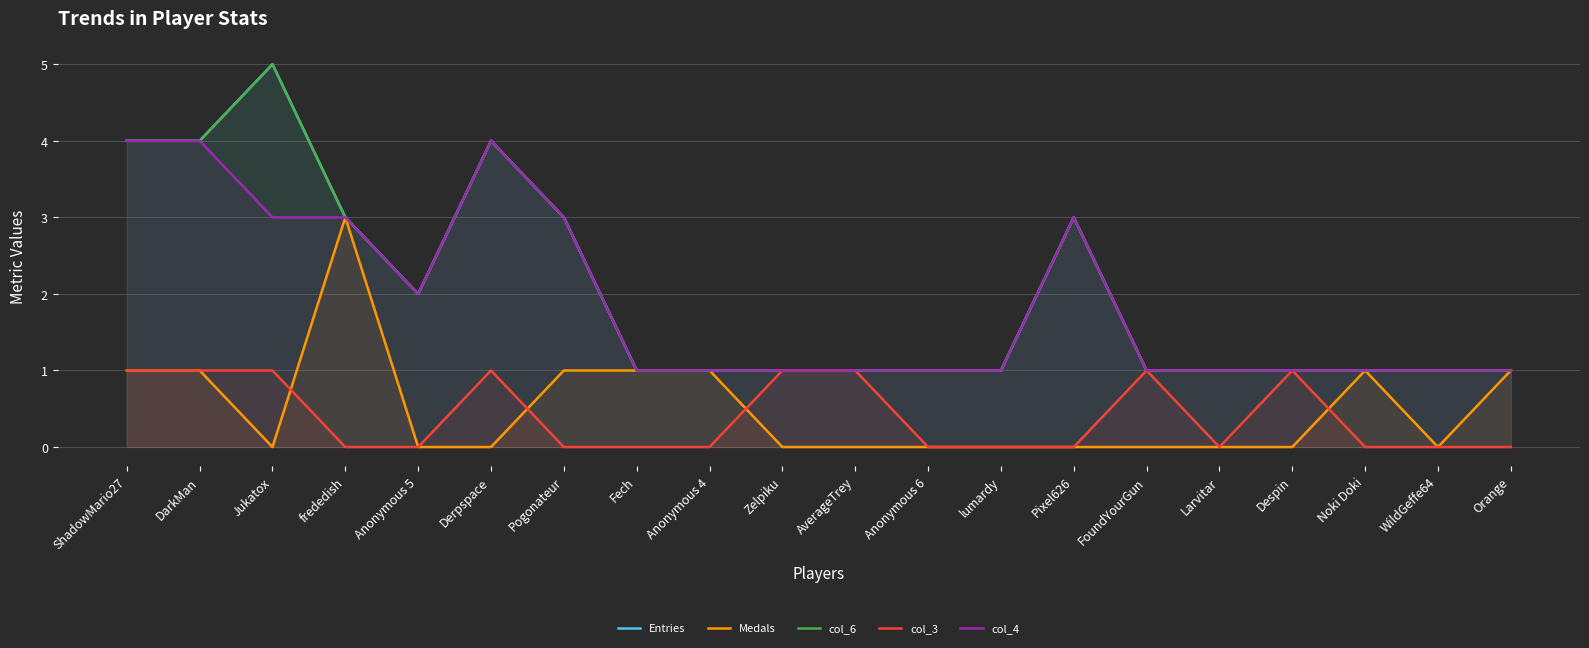

True or false: col_4 and col_3 cross at least once.

False